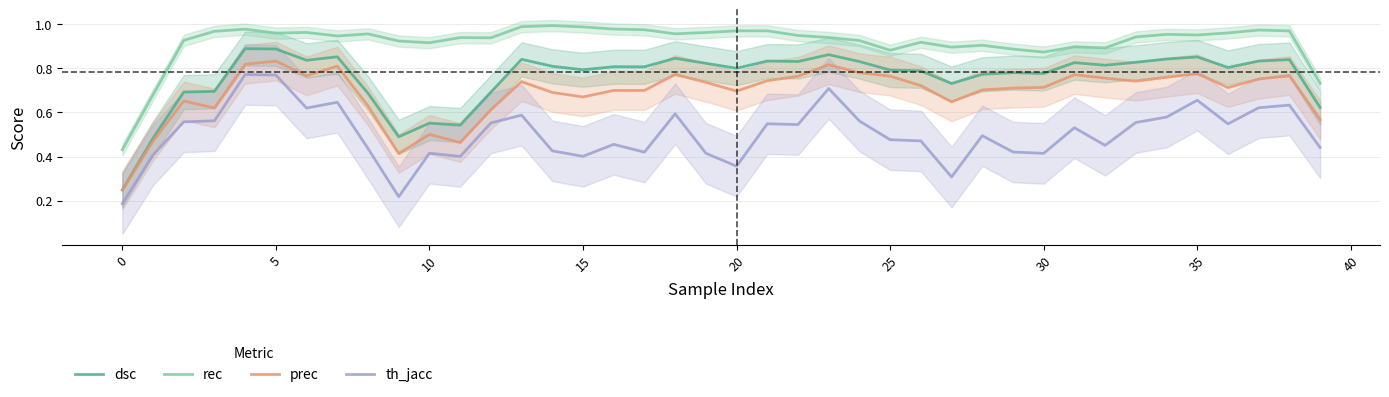

Reading left to right, list all the values displayed in this chart.

dsc: 0.2	0.5	0.7	0.7	0.9	0.9	0.8	0.9	0.7	0.5	0.6	0.5	0.7	0.8	0.8	0.8	0.8	0.8	0.8	0.8	0.8	0.8	0.8	0.9	0.8	0.8	0.8	0.7	0.8	0.8	0.8	0.8	0.8	0.8	0.8	0.9	0.8	0.8	0.8	0.6
rec: 0.4	0.7	0.9	1.0	1.0	1.0	1.0	0.9	1.0	0.9	0.9	0.9	0.9	1.0	1.0	1.0	1.0	1.0	1.0	1.0	1.0	1.0	0.9	0.9	0.9	0.9	0.9	0.9	0.9	0.9	0.9	0.9	0.9	0.9	1.0	1.0	1.0	1.0	1.0	0.7
prec: 0.2	0.5	0.7	0.6	0.8	0.8	0.8	0.8	0.6	0.4	0.5	0.5	0.6	0.7	0.7	0.7	0.7	0.7	0.8	0.7	0.7	0.7	0.8	0.8	0.8	0.8	0.7	0.6	0.7	0.7	0.7	0.8	0.8	0.7	0.8	0.8	0.7	0.8	0.8	0.6
th_jacc: 0.2	0.4	0.6	0.6	0.8	0.8	0.6	0.6	0.4	0.2	0.4	0.4	0.6	0.6	0.4	0.4	0.5	0.4	0.6	0.4	0.4	0.5	0.5	0.7	0.6	0.5	0.5	0.3	0.5	0.4	0.4	0.5	0.5	0.6	0.6	0.7	0.5	0.6	0.6	0.4